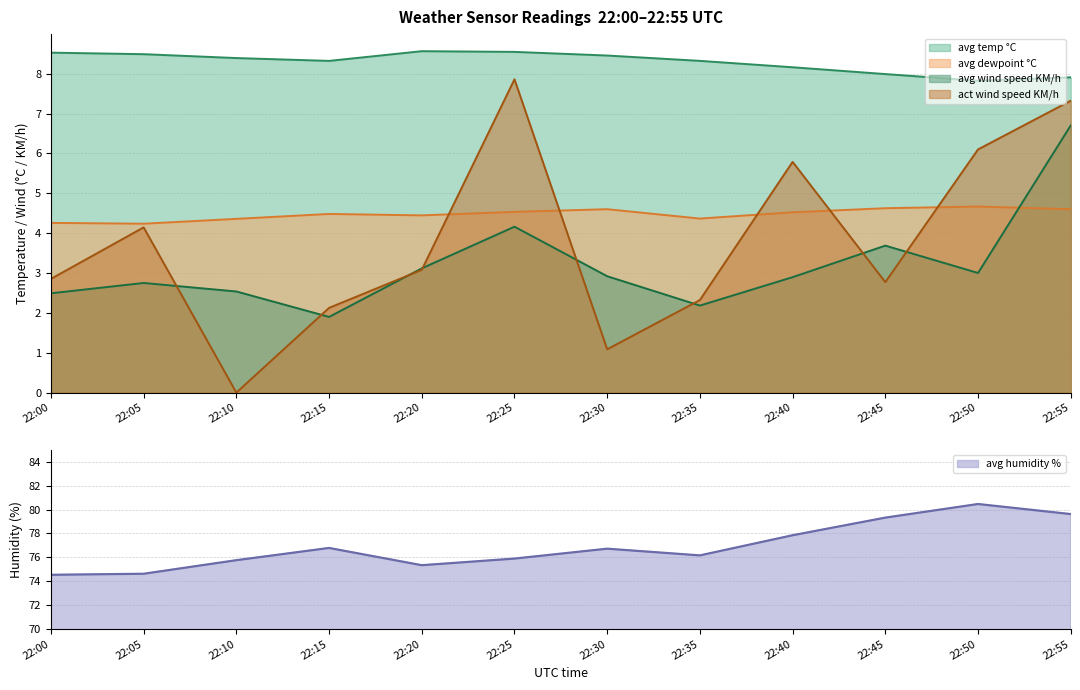

Which series has the largest range (max minus min)?

act wind speed KM/h